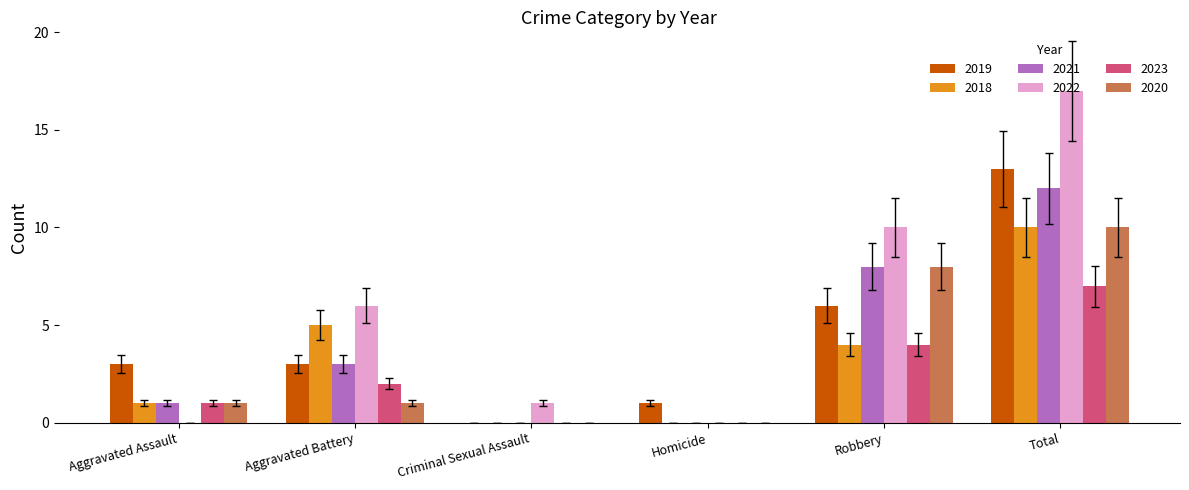

Between Criminal Sexual Assault and Robbery, which series saw the biggest shift?

2022